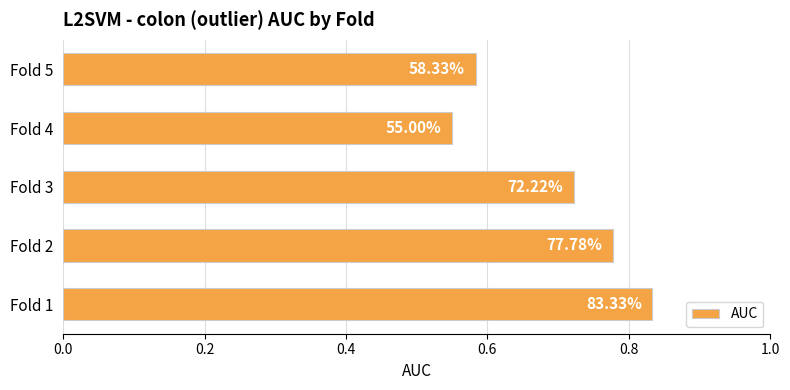

How many bars are there in total?

5